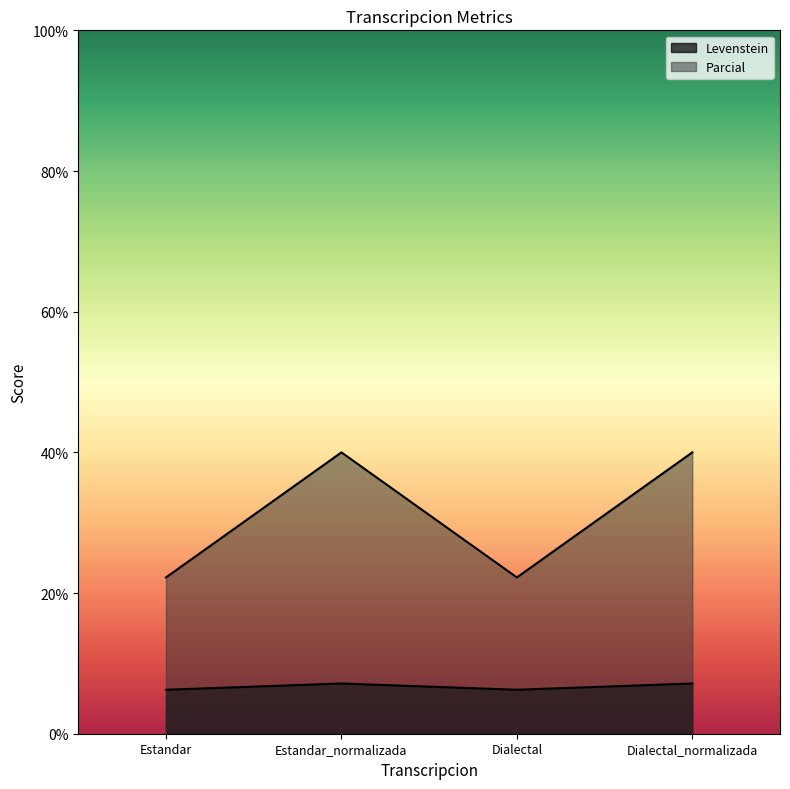

What is the label of the 3rd point from the right?

Estandar_normalizada